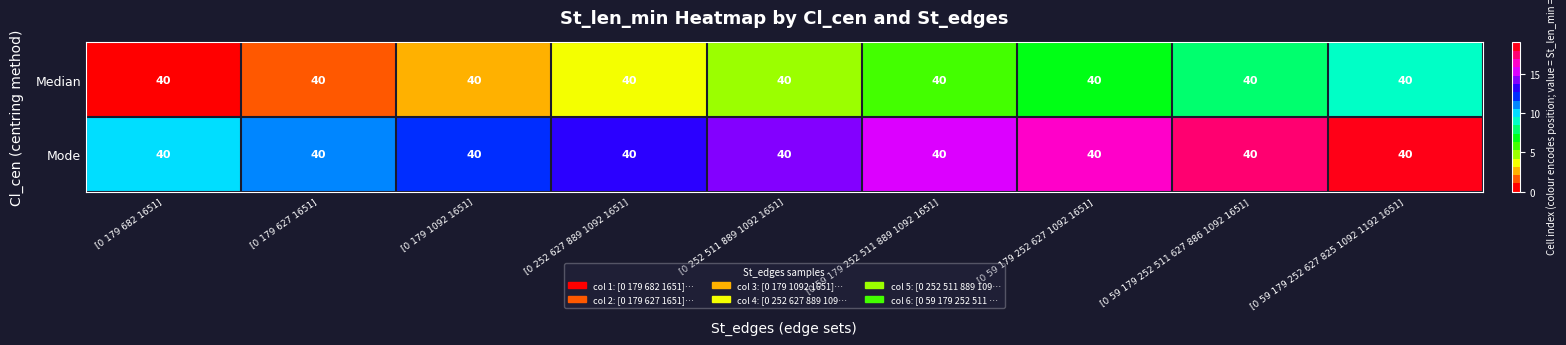

True or false: Mode has a value of 5 at [0 252 627 889 1092 1651].

False